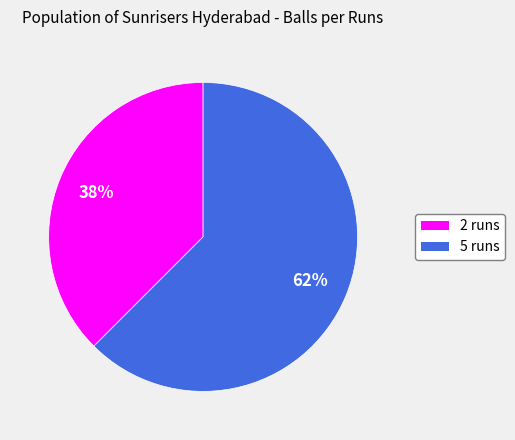

Do 5 and 2 together represent more than half of the pie?

Yes